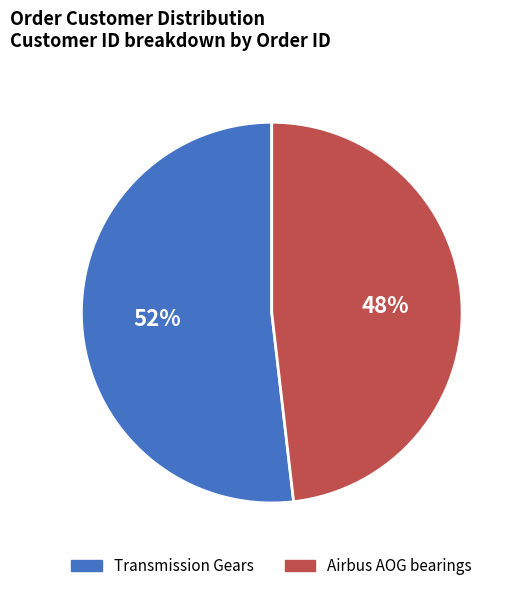

Approximately how many times larger is the value at Transmission Gears compared to Airbus AOG bearings?

1.1